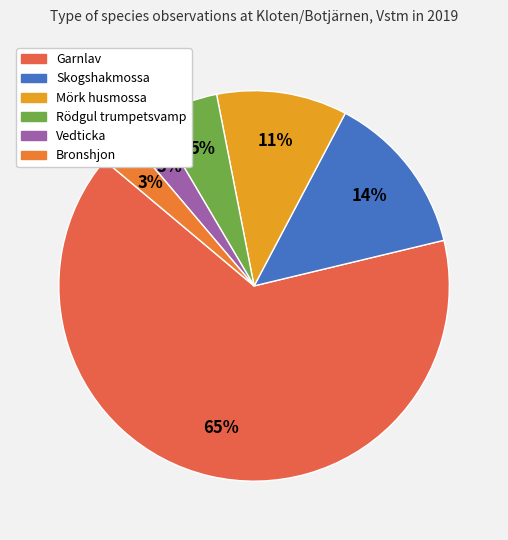

What is the smallest slice in the pie chart?

Vedticka